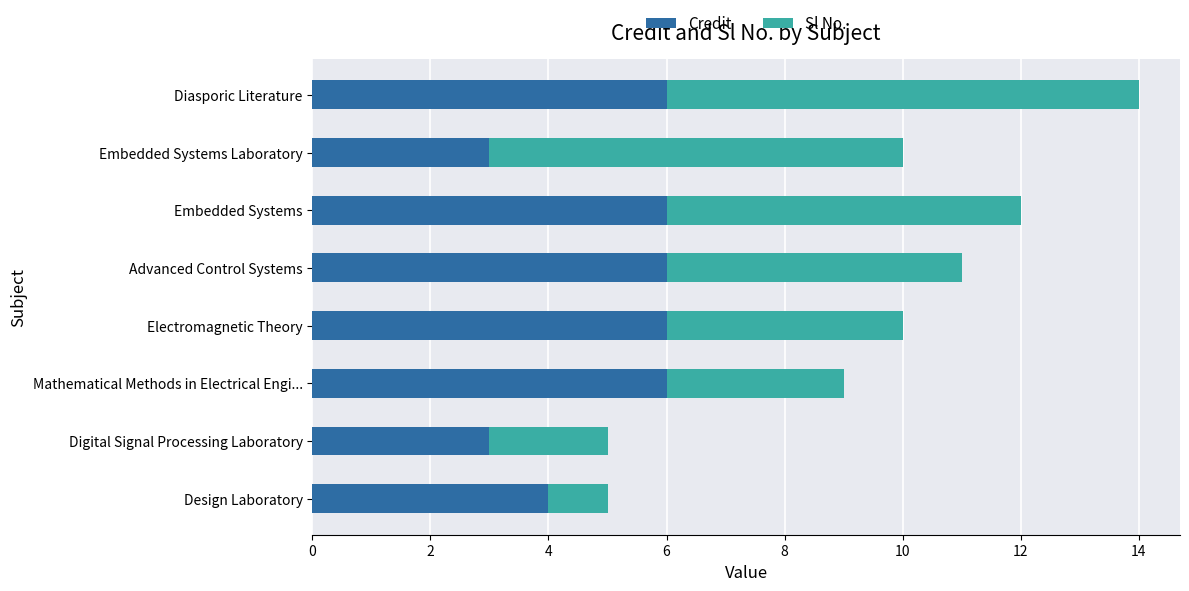

What is the sum of the Credit values at Digital Signal Processing Laboratory and Design Laboratory?

7